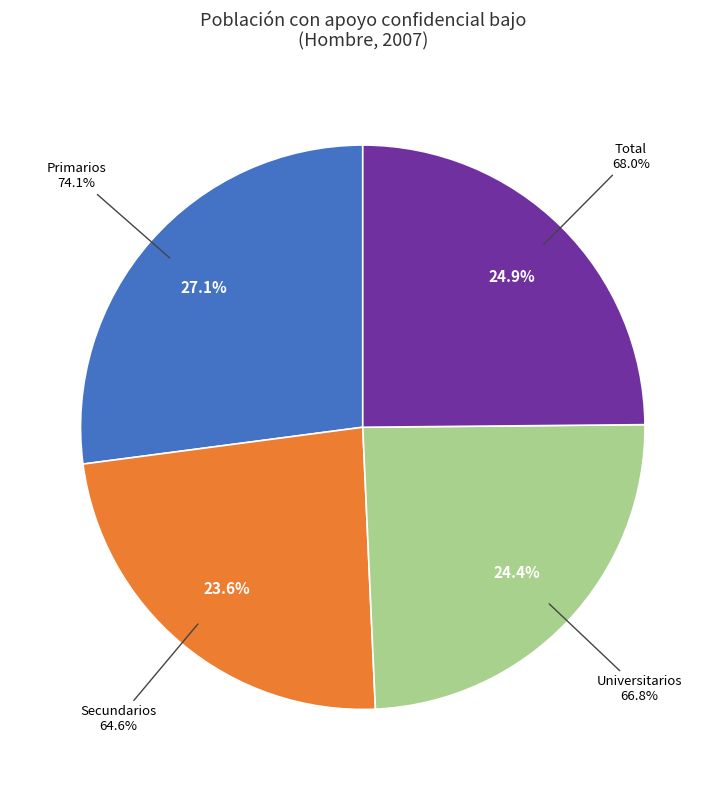

True or false: Total accounts for 11% of the total.

False